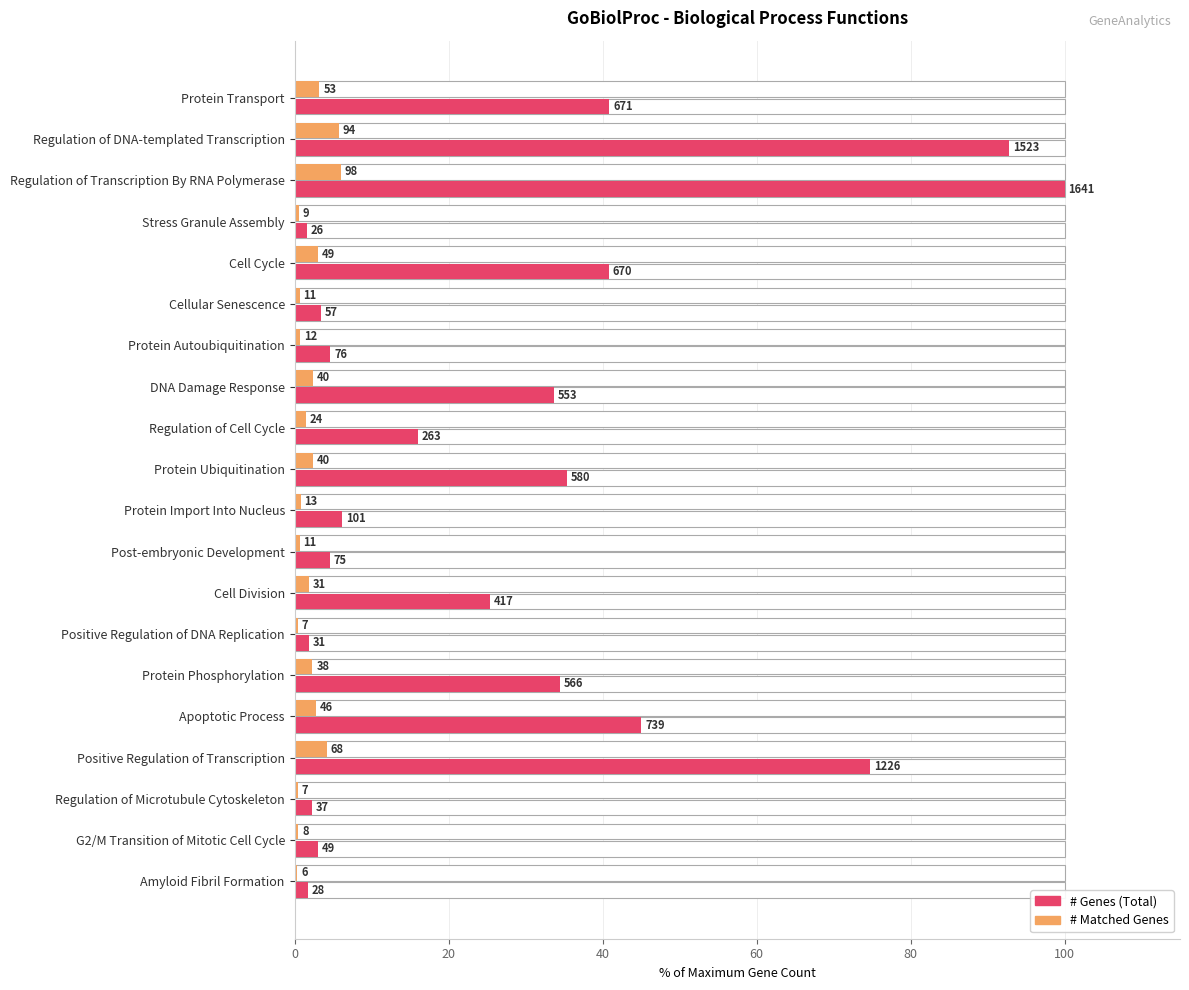

How many data points in # Genes are above 25?

10